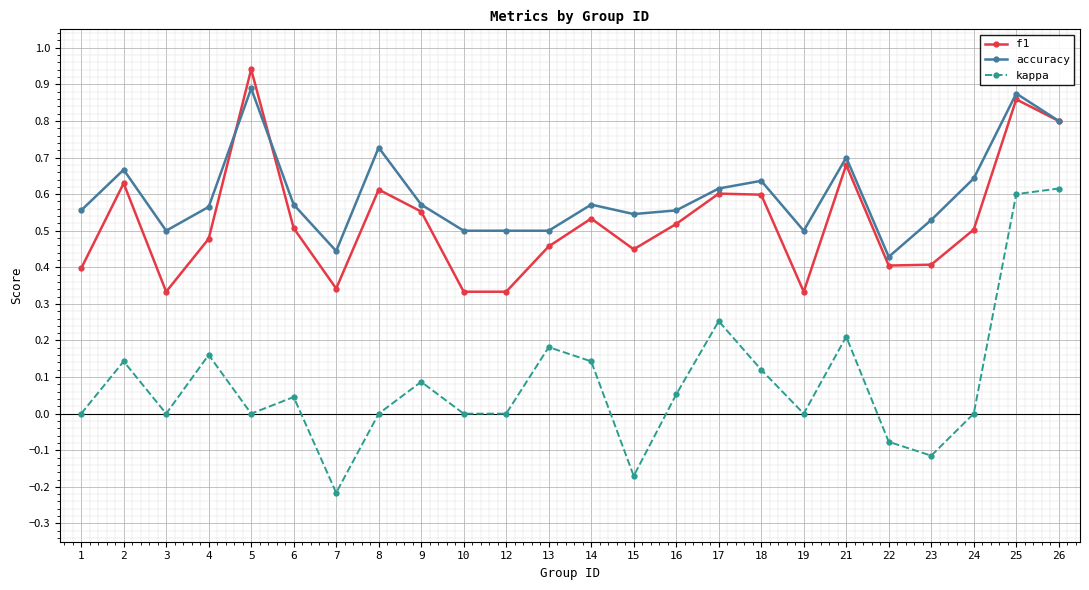

Count the number of categories in the chart.

24